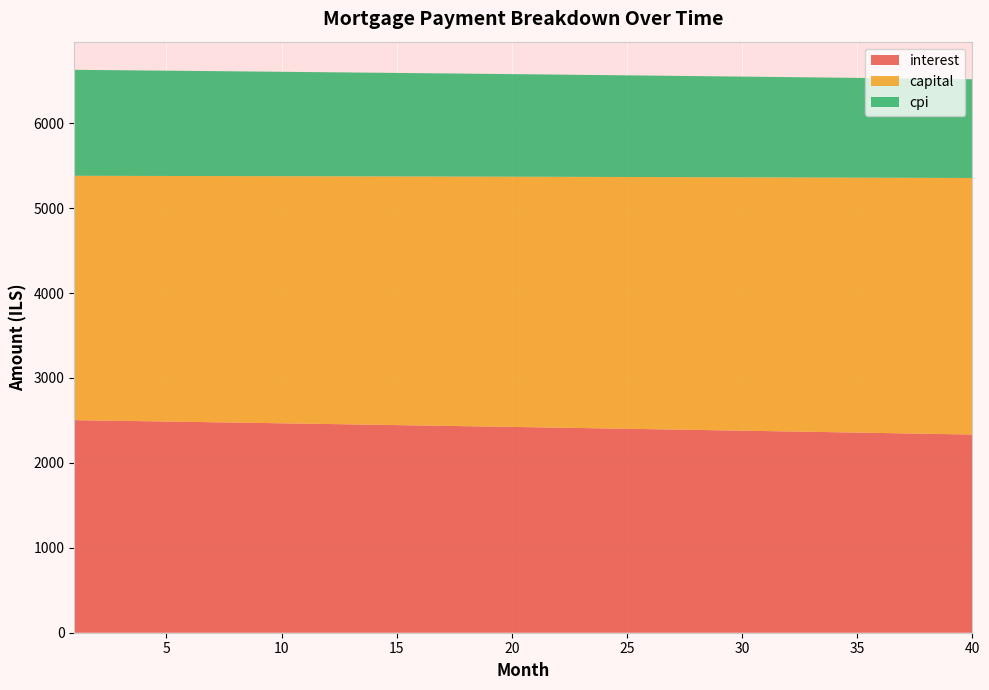

Reading left to right, list all the values displayed in this chart.

interest: 1=2503.1	2=2499.1	3=2495.0	4=2490.9	5=2486.7	6=2482.6	7=2478.5	8=2474.3	9=2470.1	10=2466.0	11=2461.8	12=2457.5	13=2453.3	14=2449.1	15=2444.8	16=2440.5	17=2436.2	18=2431.9	19=2427.6	20=2423.3	21=2419.0	22=2414.6	23=2410.2	24=2405.8	25=2401.4	26=2397.0	27=2392.6	28=2388.1	29=2383.7	30=2379.2	31=2374.7	32=2370.2	33=2365.7	34=2361.1	35=2356.6	36=2352.0	37=2347.4	38=2342.8	39=2338.2	40=2333.6
capital: 1=2877.2	2=2880.8	3=2884.4	4=2888.0	5=2891.6	6=2895.2	7=2898.8	8=2902.4	9=2906.1	10=2909.7	11=2913.3	12=2917.0	13=2920.6	14=2924.3	15=2927.9	16=2931.6	17=2935.2	18=2938.9	19=2942.6	20=2946.3	21=2949.9	22=2953.6	23=2957.3	24=2961.0	25=2964.7	26=2968.4	27=2972.1	28=2975.9	29=2979.6	30=2983.3	31=2987.0	32=2990.8	33=2994.5	34=2998.2	35=3002.0	36=3005.7	37=3009.5	38=3013.3	39=3017.0	40=3020.8
cpi: 1=1248.0	2=1245.9	3=1243.9	4=1241.8	5=1239.8	6=1237.7	7=1235.6	8=1233.5	9=1231.4	10=1229.3	11=1227.2	12=1225.1	13=1223.0	14=1220.9	15=1218.7	16=1216.6	17=1214.5	18=1212.3	19=1210.1	20=1208.0	21=1205.8	22=1203.6	23=1201.4	24=1199.2	25=1197.0	26=1194.8	27=1192.6	28=1190.3	29=1188.1	30=1185.9	31=1183.6	32=1181.4	33=1179.1	34=1176.8	35=1174.5	36=1172.2	37=1169.9	38=1167.6	39=1165.3	40=1163.0